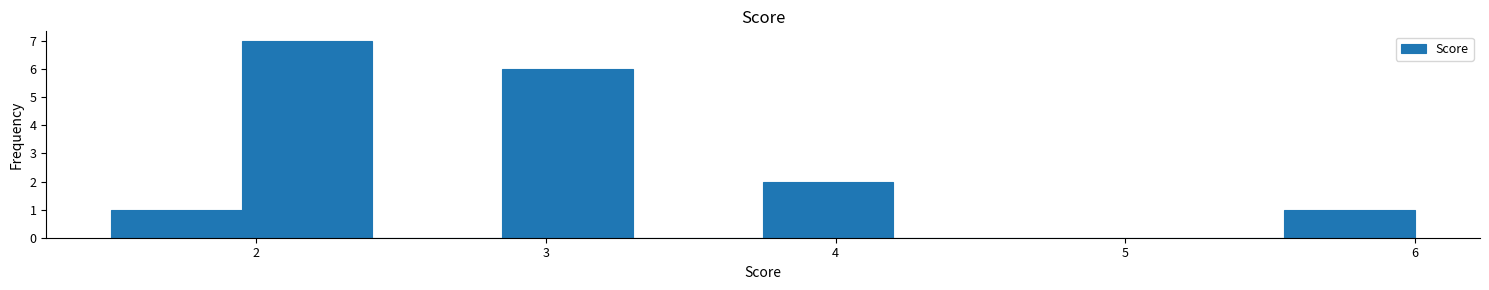

Reading left to right, transcribe this chart: for each bar, give the range it covers on the x-axis and its height. Neither the bar edges nor the heights are printed on the chart, so give them approximately, as read against the axes.

1.50 to 1.95: 1
1.95 to 2.40: 7
2.40 to 2.85: 0
2.85 to 3.30: 6
3.30 to 3.75: 0
3.75 to 4.20: 2
4.20 to 4.65: 0
4.65 to 5.10: 0
5.10 to 5.55: 0
5.55 to 6.00: 1